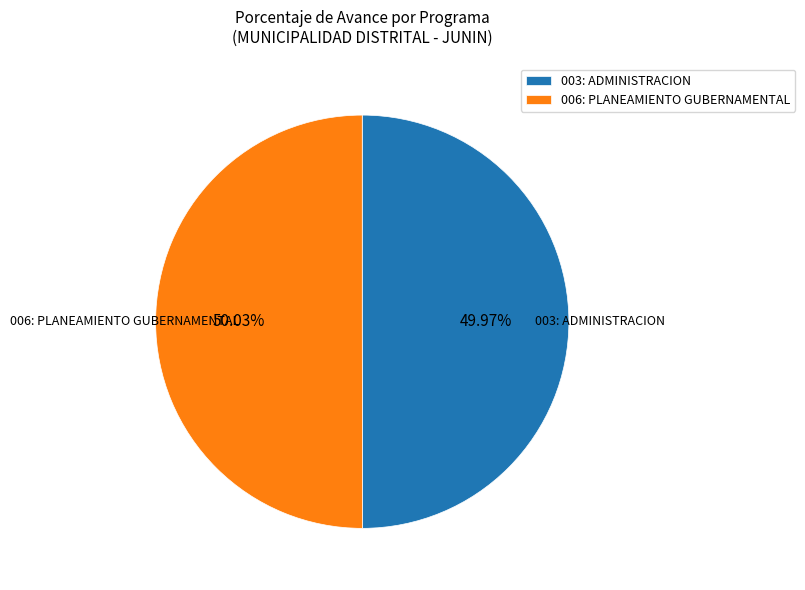

Do 003: ADMINISTRACION and 006: PLANEAMIENTO GUBERNAMENTAL together represent more than half of the pie?

Yes